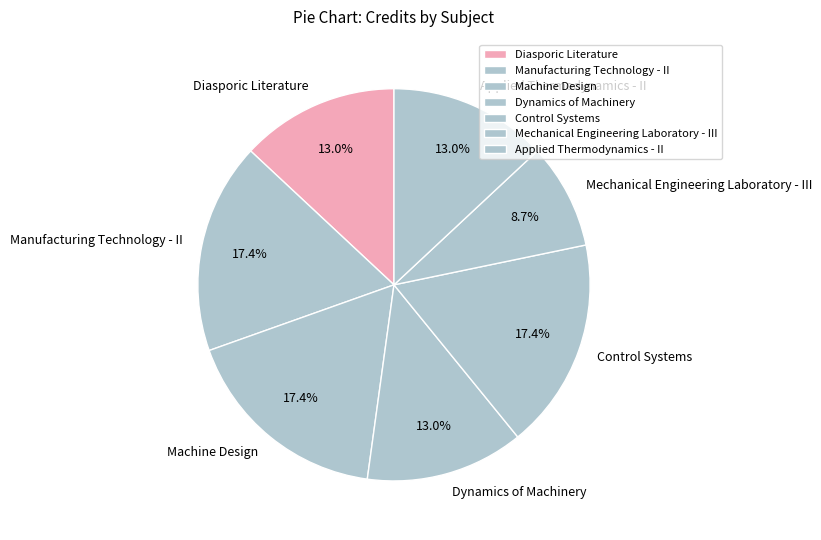

Which slice is the smallest?

Mechanical Engineering Laboratory - III